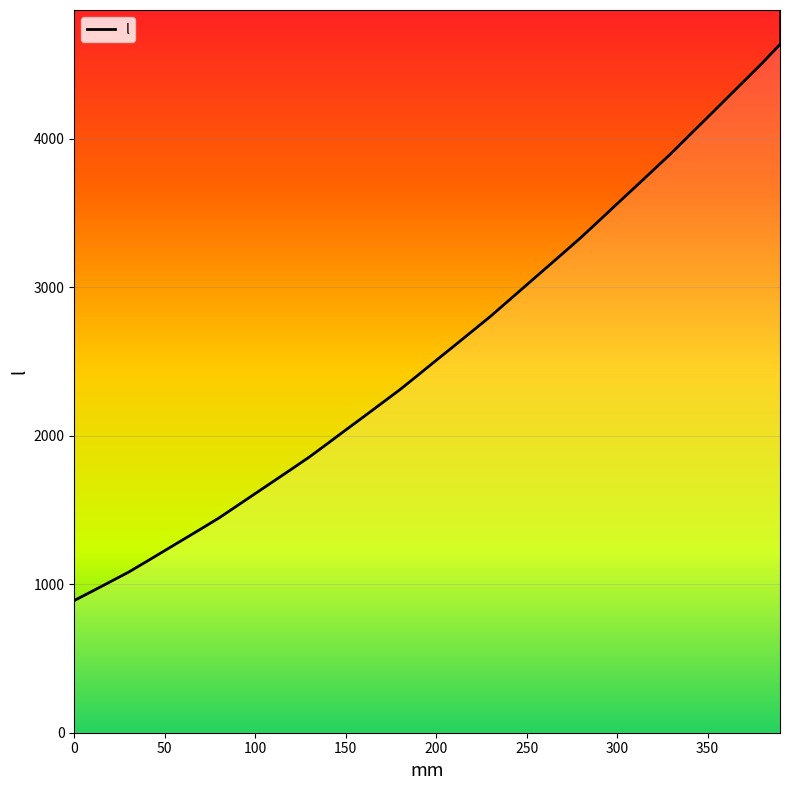

What is the maximum value shown in the chart?

4634